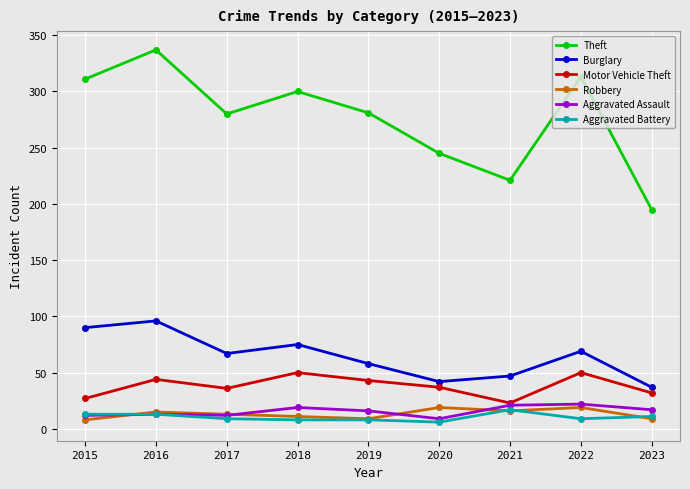

Which label corresponds to the largest value in the chart?

2016